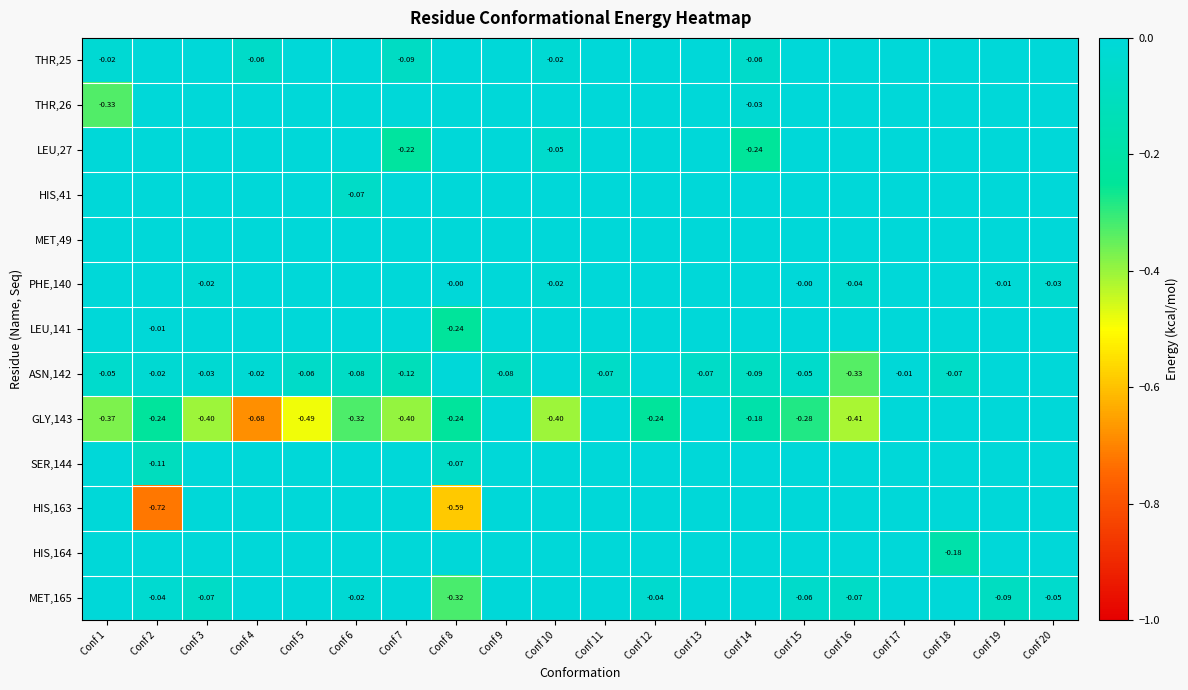

Is it true that MET,49 equals 0.0 at Conf 12?

True